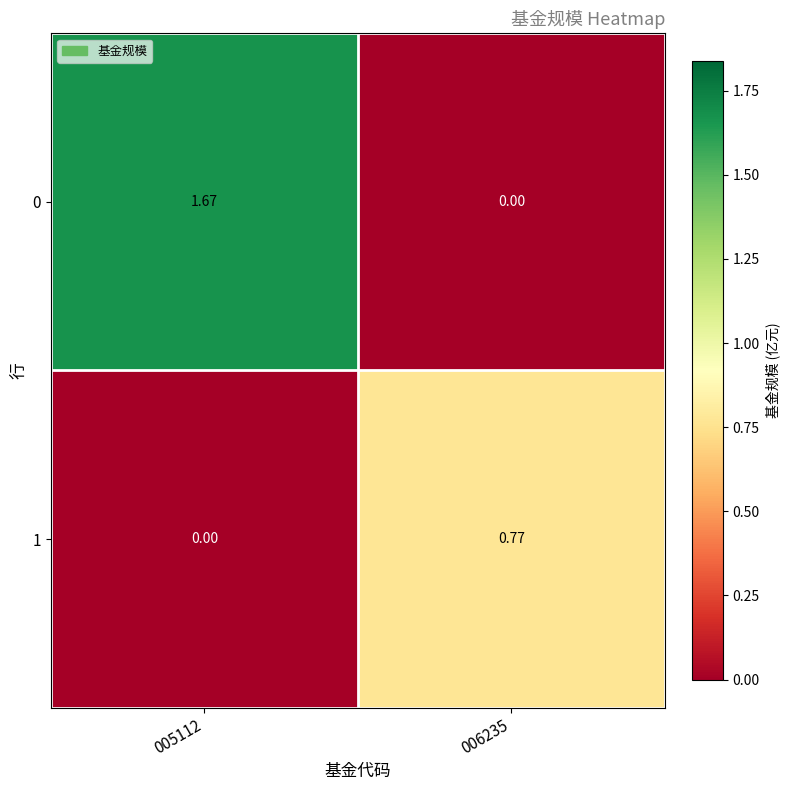

Count the number of data series in this chart.

2